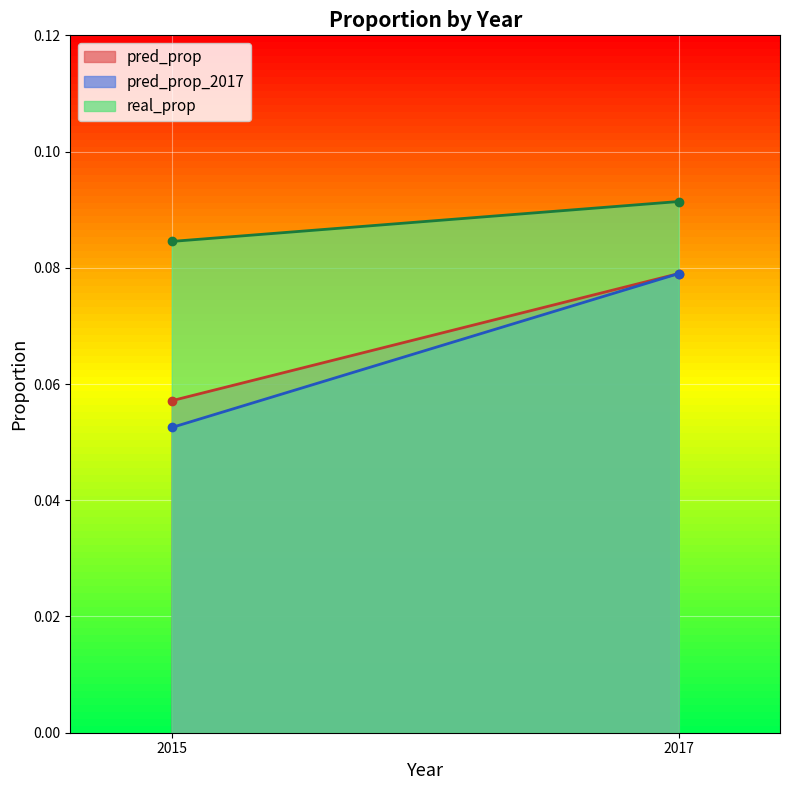

Where is the first local minimum for pred_prop_2017?

2015